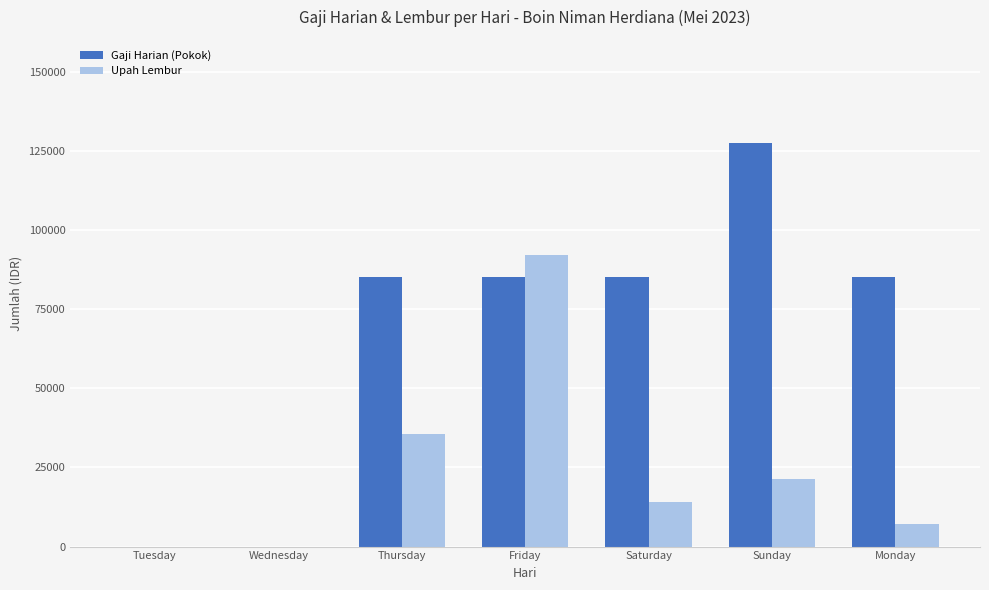

Reading left to right, transcribe all the data shown in this chart.

Gaji Harian (Pokok): 0.0	0.0	85000.0	85000.0	85000.0	127500.0	85000.0
Upah Lembur: 0.0	0.0	35416.7	92083.3	14166.7	21250.0	7083.3